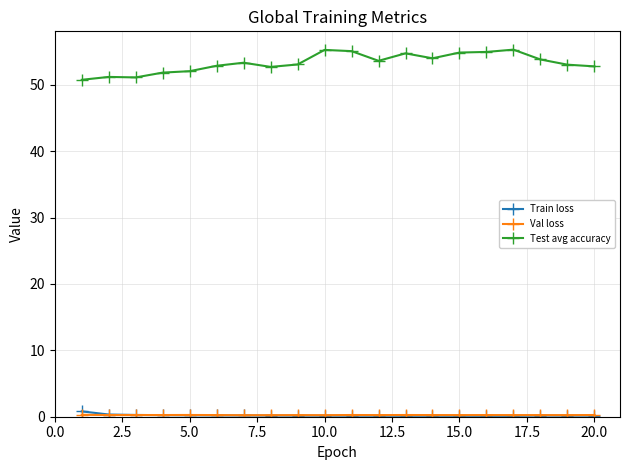

What is the value of the Test avg accuracy point at the 7th from the left?

53.3